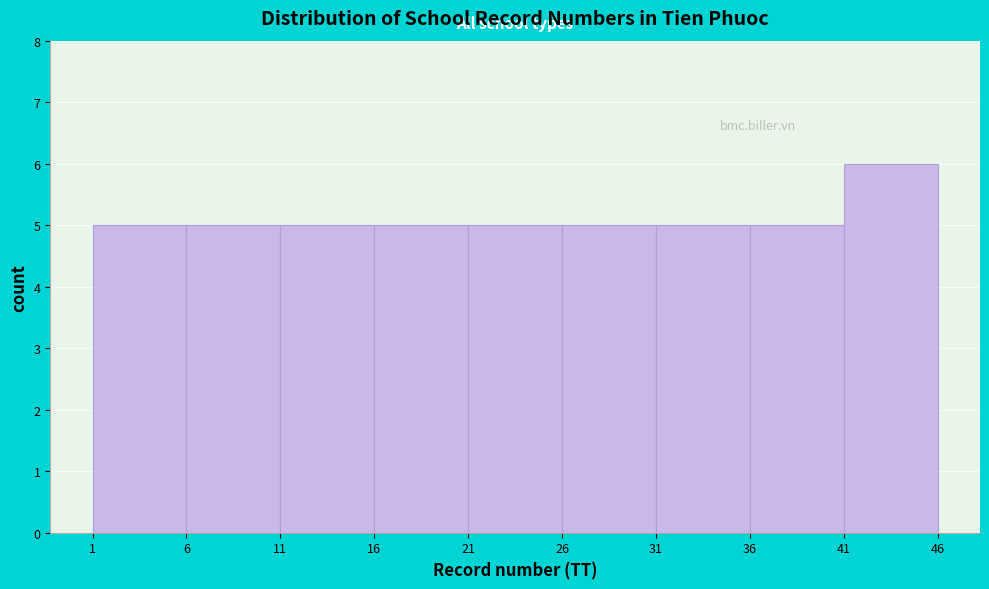

Reading left to right, transcribe this chart: for each bar, give the range it covers on the x-axis and its height. The values are not printed on the chart, so give them approximately, as read against the axis.

1 to 6: 5
6 to 11: 5
11 to 16: 5
16 to 21: 5
21 to 26: 5
26 to 31: 5
31 to 36: 5
36 to 41: 5
41 to 46: 6